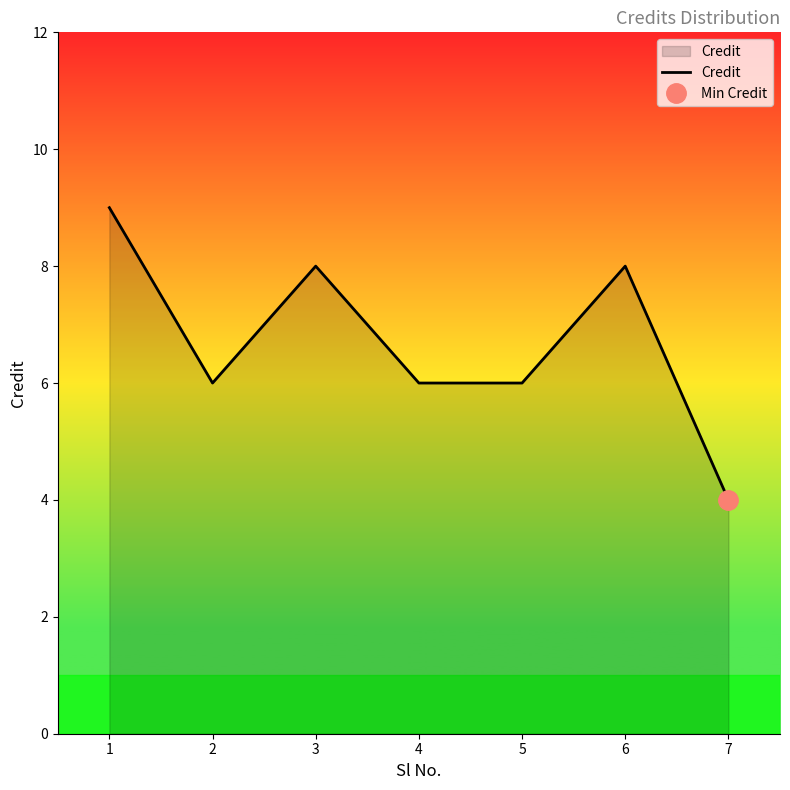

Reading right to left, what are all the values shown in this chart?

4	8	6	6	8	6	9